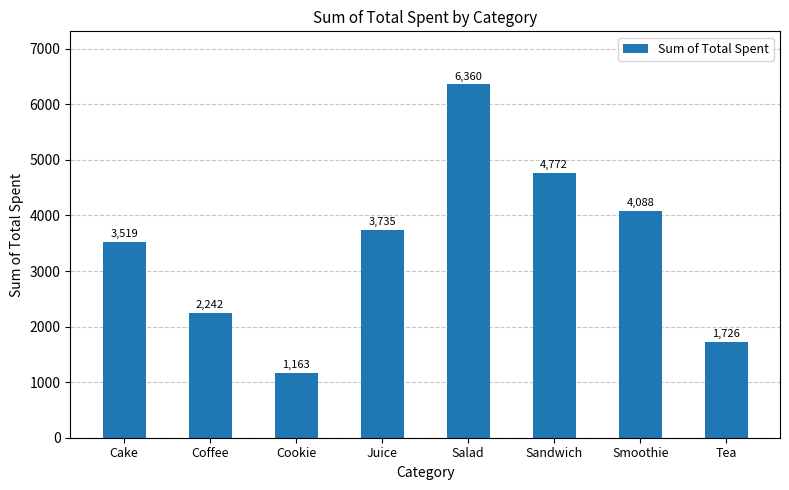

Count the number of data series in this chart.

1